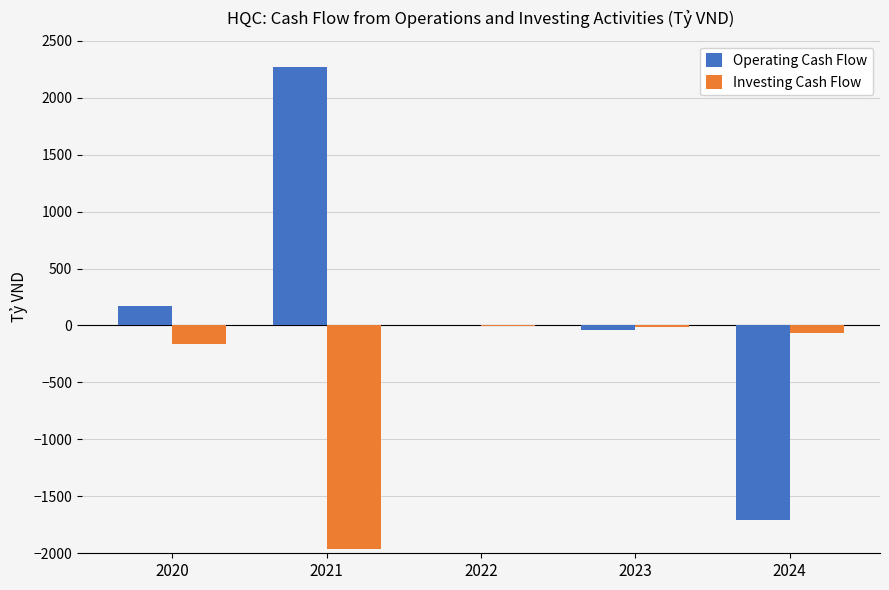

How many series are shown in this chart?

2